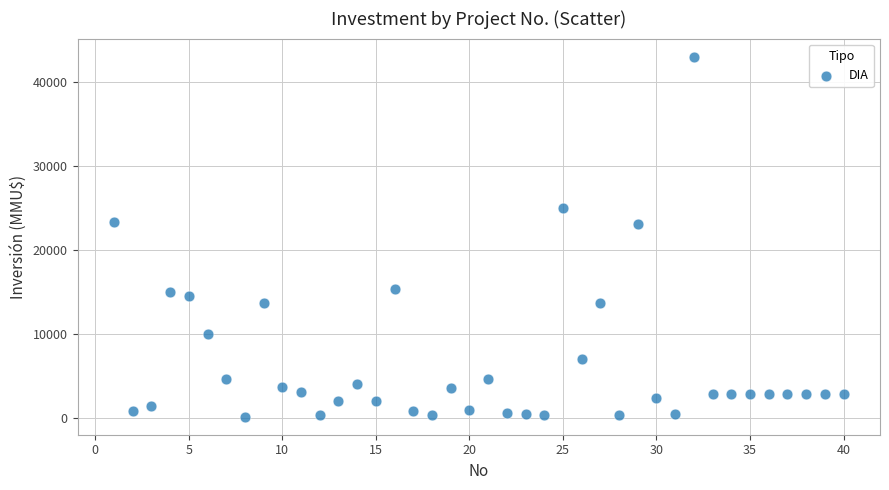

What is the range of Y values (max minus min)?

42900